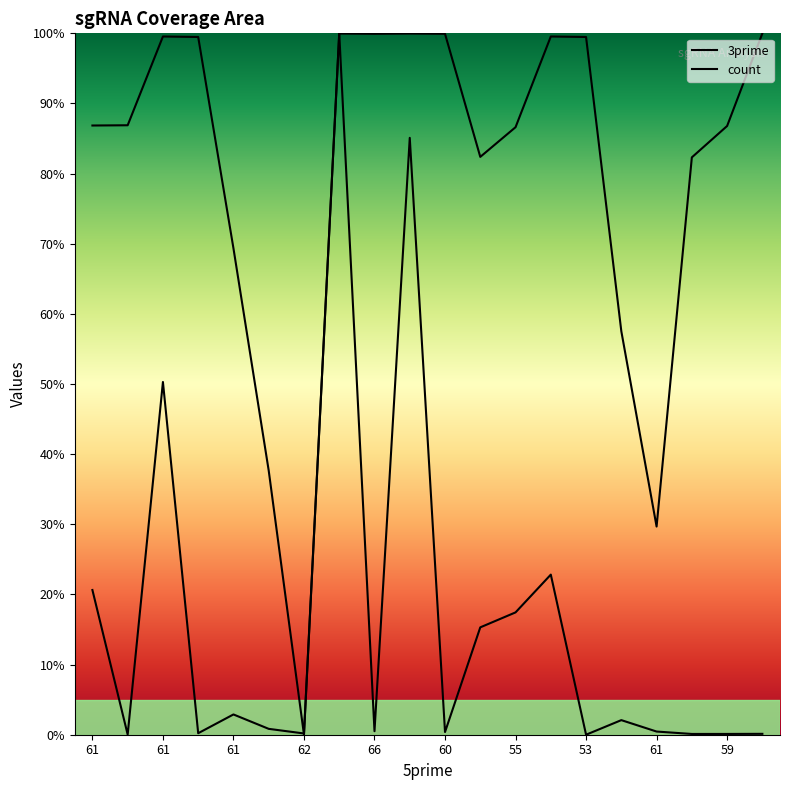

How many values in count are above zero?

19